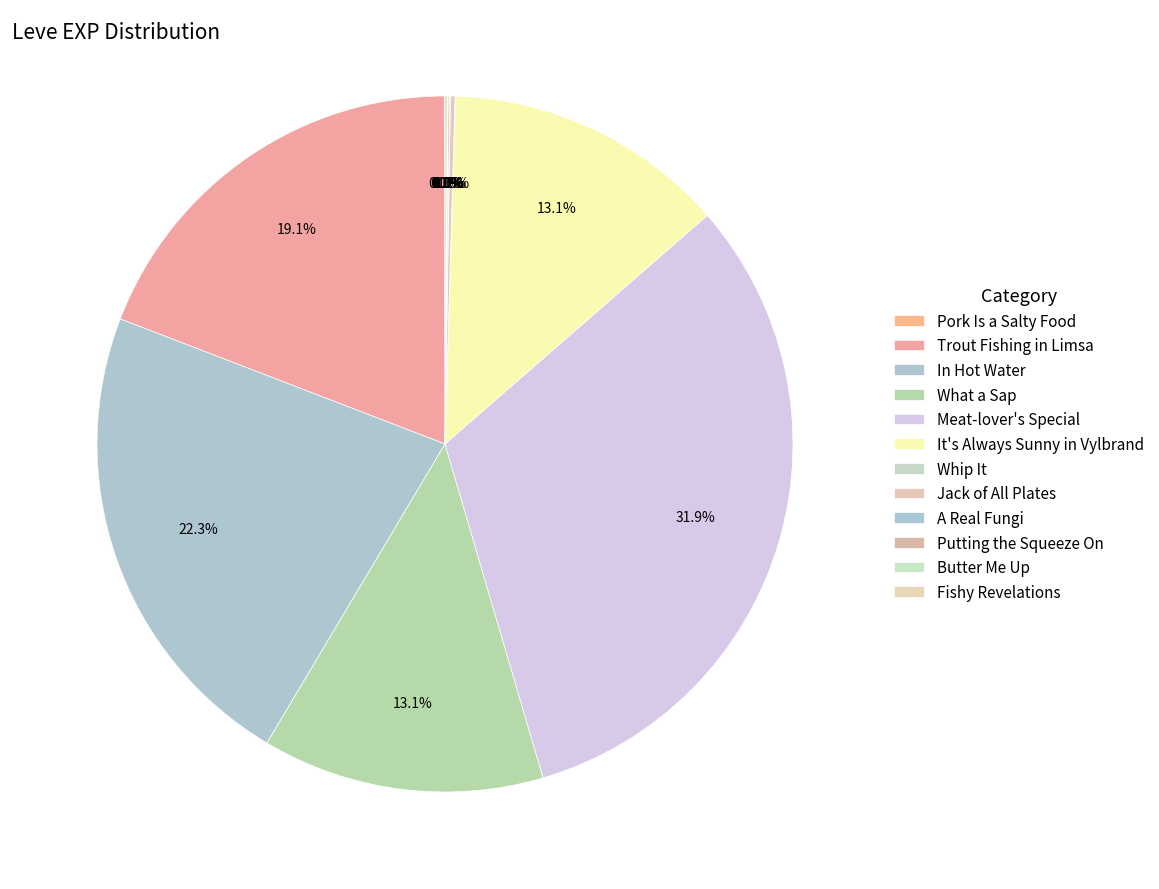

What percentage is NOT represented by A Real Fungi?

100.0%